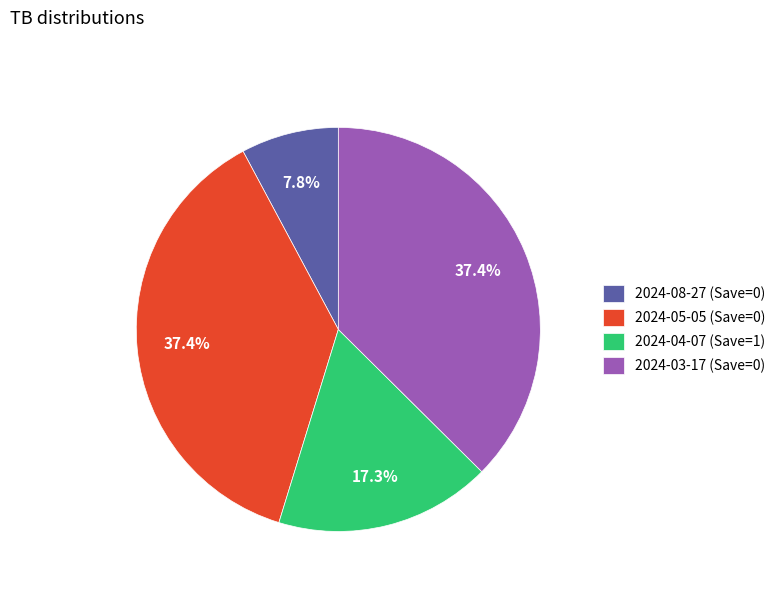

How much of the chart is everything except 2024-04-07 (Save=1)?

82.7%